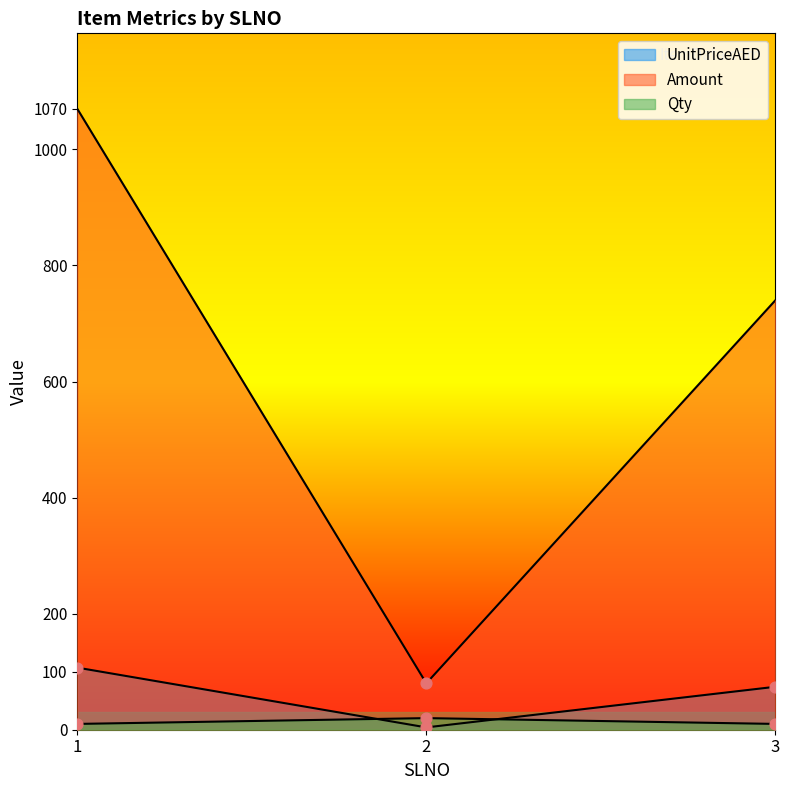

Which series has the widest spread of Y values?

Amount